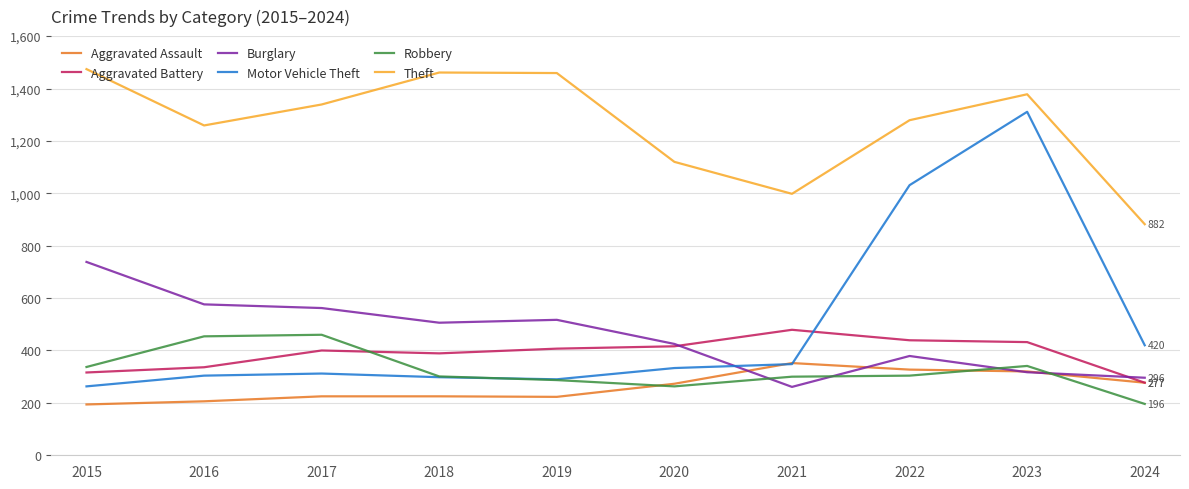

At which label is Motor Vehicle Theft closest to 787?

2022